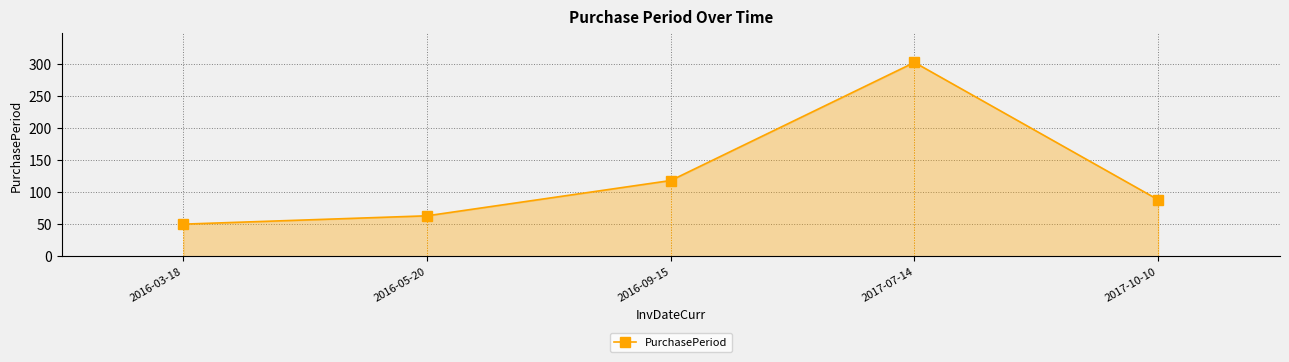

Which has a higher value, 2017-07-14 or 2016-03-18?

2017-07-14